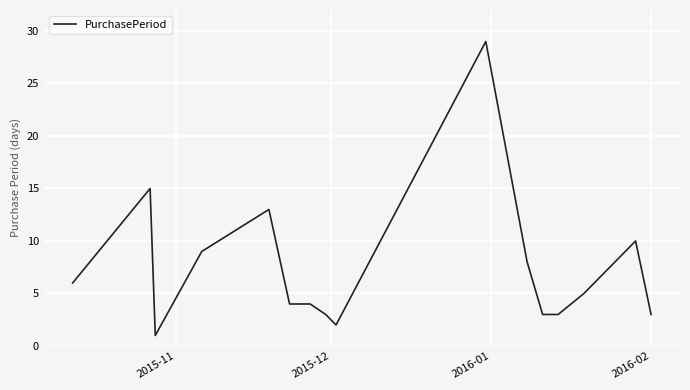

How many values are below 5?

8